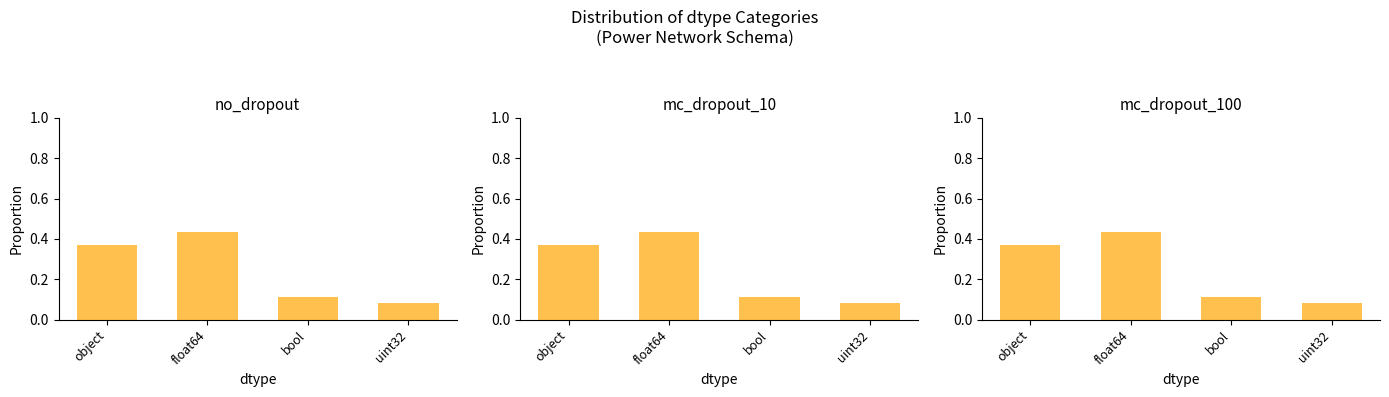

Which series changed the most between object and uint32?

no_dropout